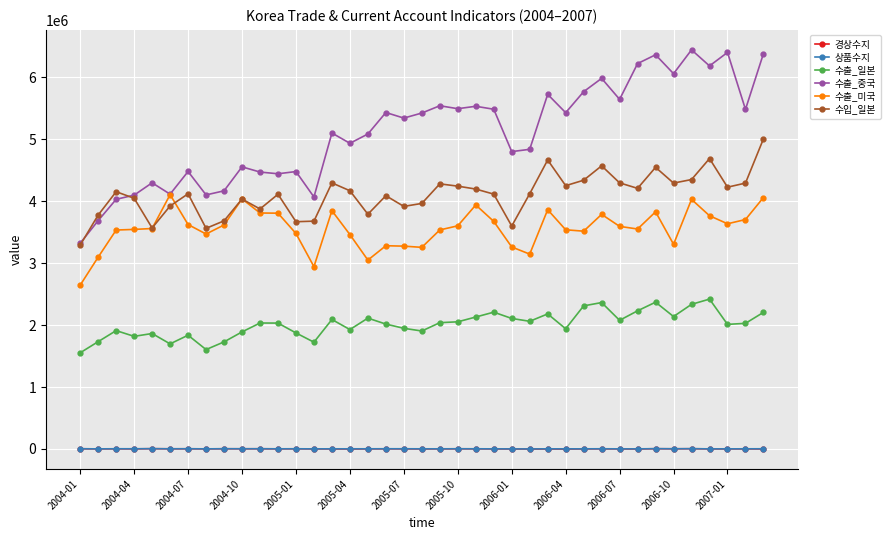

True or false: 경상수지 and 수출_일본 intersect in this chart.

False